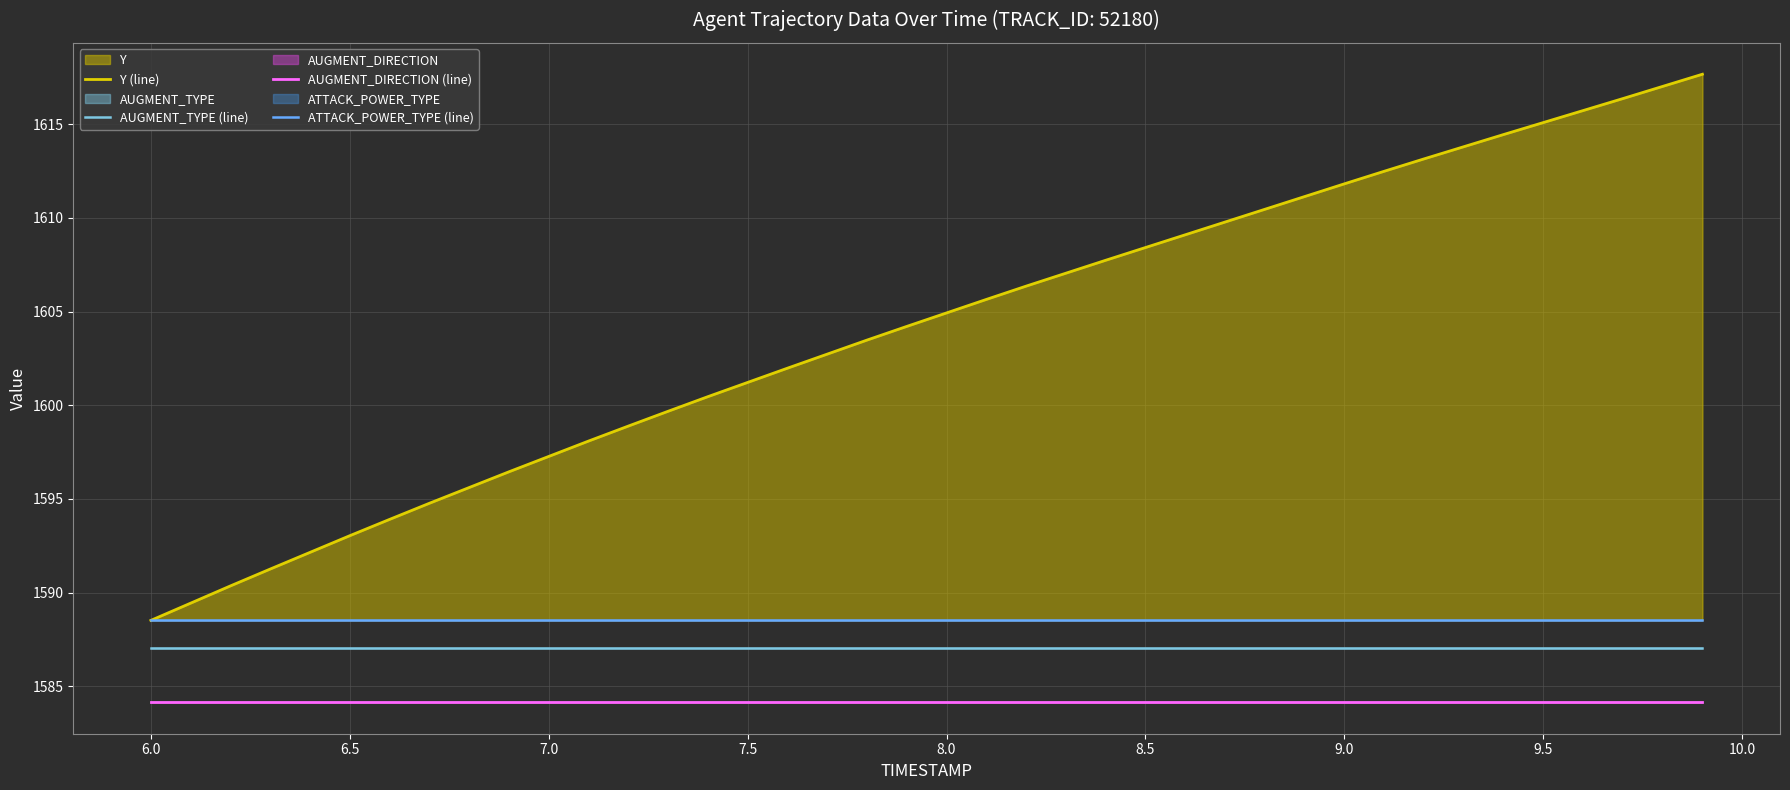

The value of AUGMENT_TYPE (line) at 6.0 is 1587.1. True or false?

True